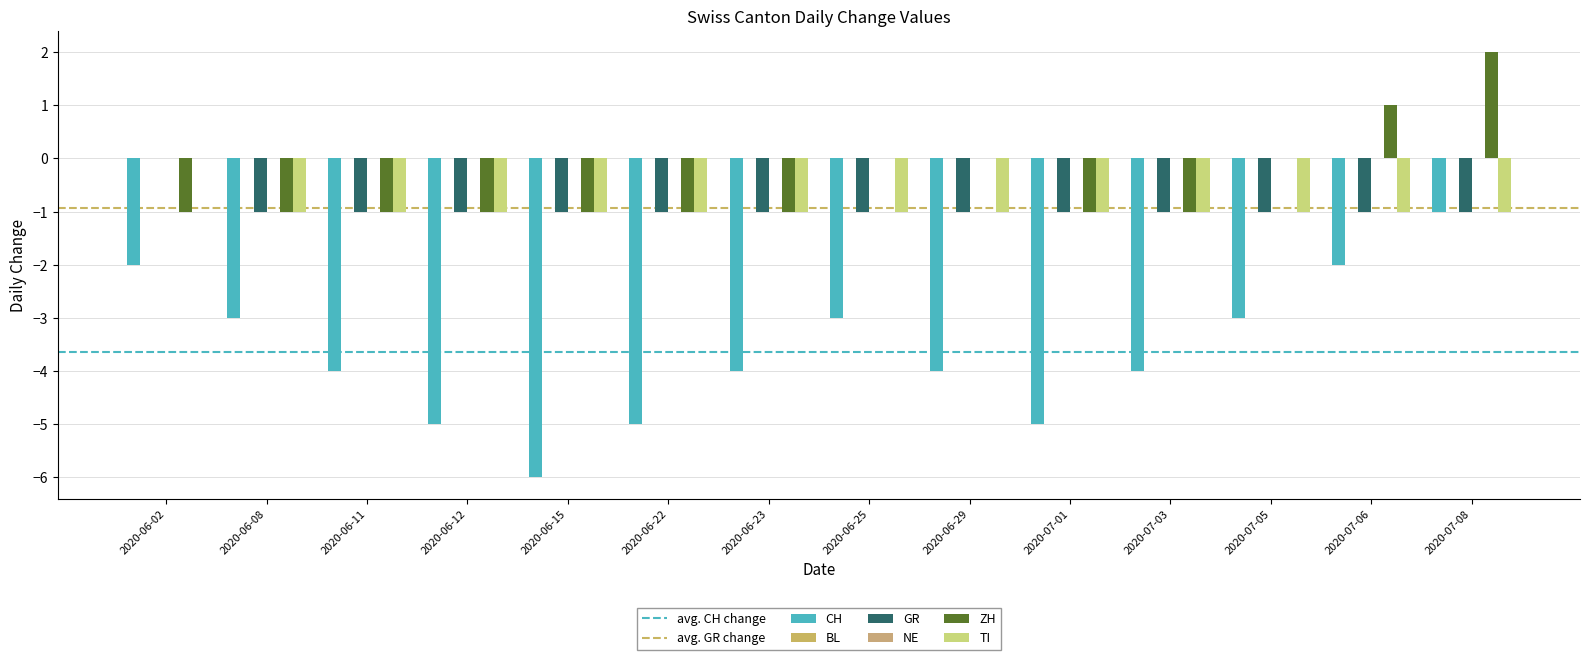

Reading left to right, extract all data points from this chart.

CH: -2	-3	-4	-5	-6	-5	-4	-3	-4	-5	-4	-3	-2	-1
GR: 0	-1	-1	-1	-1	-1	-1	-1	-1	-1	-1	-1	-1	-1
ZH: -1	-1	-1	-1	-1	-1	-1	0	0	-1	-1	0	1	2
TI: 0	-1	-1	-1	-1	-1	-1	-1	-1	-1	-1	-1	-1	-1